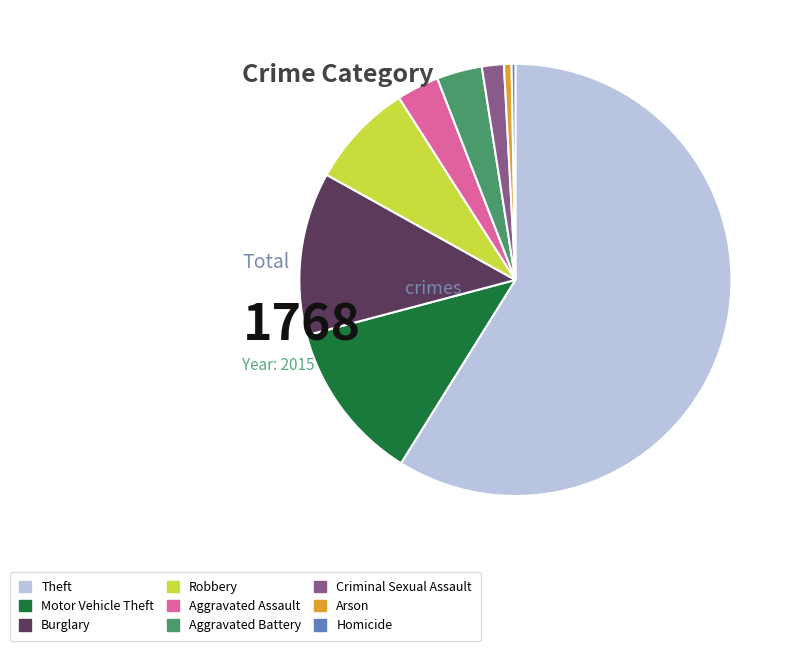

The Aggravated Battery slice represents 11% of the pie. True or false?

False